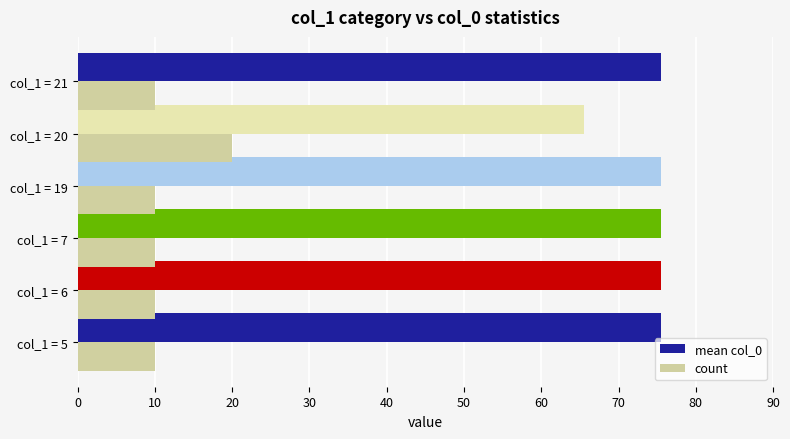

The mean col_0 series shows 29.8 at col_1 = 19. True or false?

False